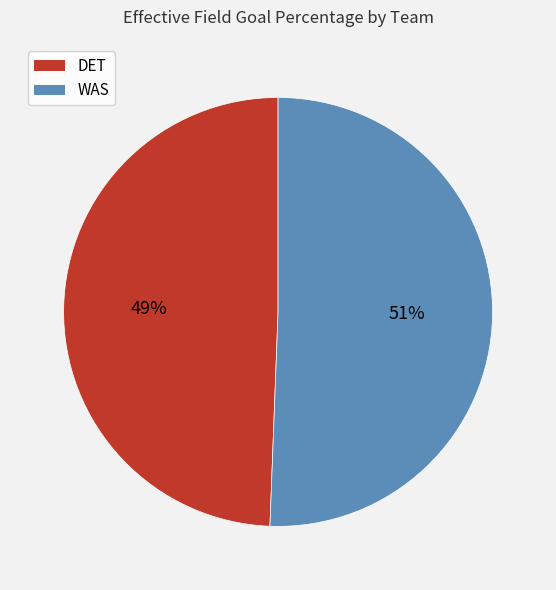

To the nearest percent, what percentage of the pie is DET?

49%